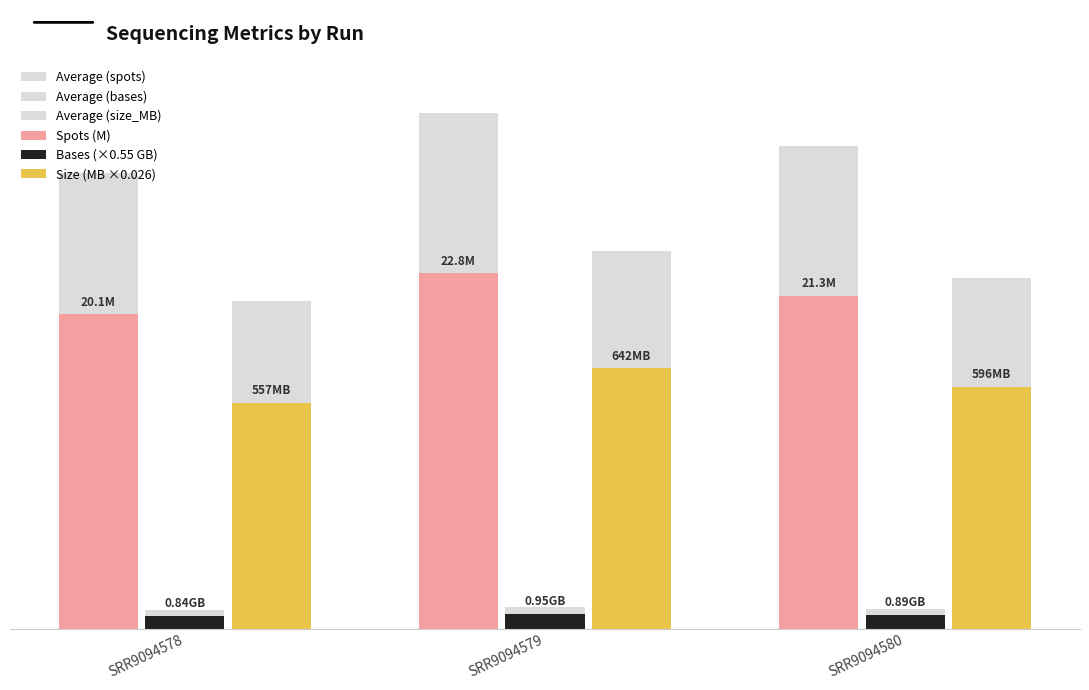

Is it true that Bases (×0.55 GB) equals 0.2 at SRR9094579?

False